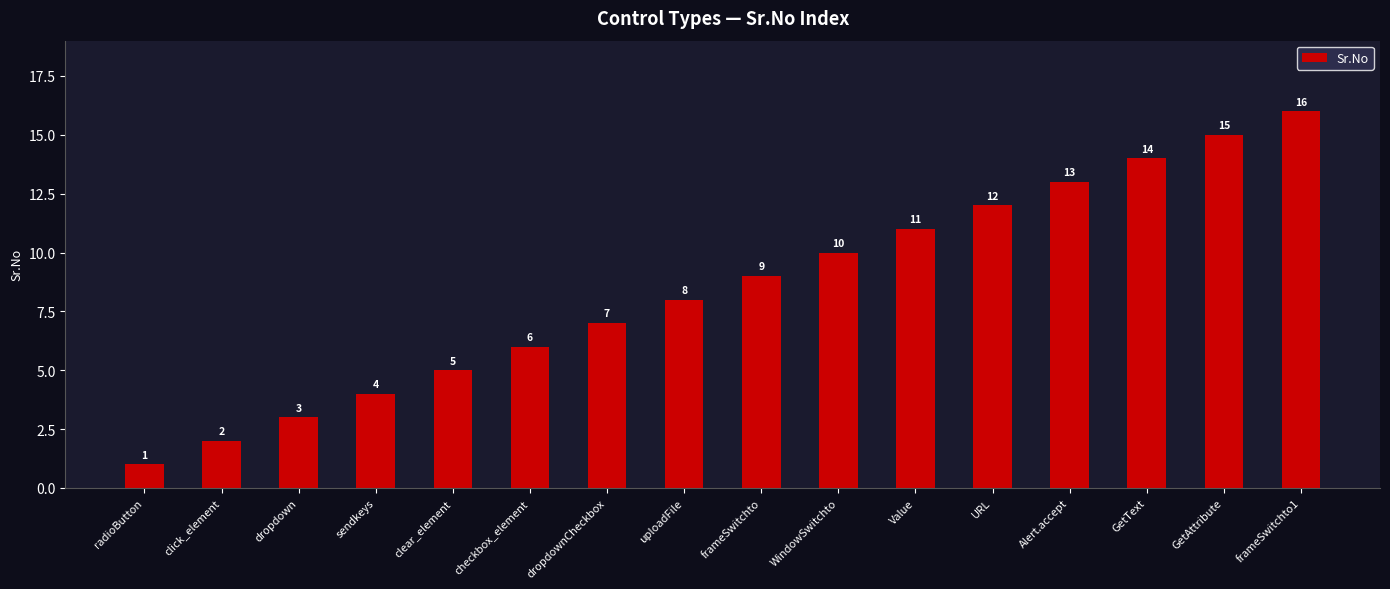

What is the difference between the values at GetAttribute and WindowSwitchto?

5